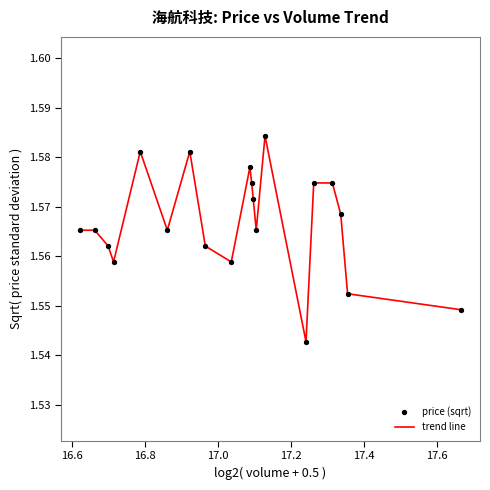

Does the chart have visible grid lines?

No